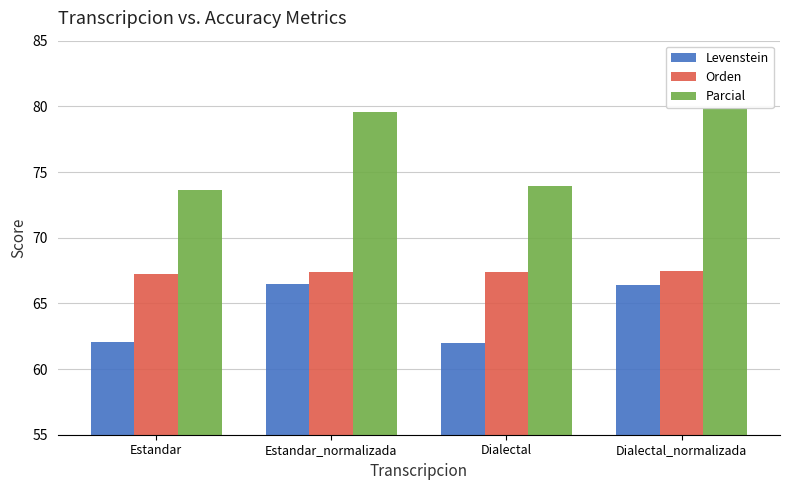

True or false: Orden has a value of 67.4 at Estandar_normalizada.

True